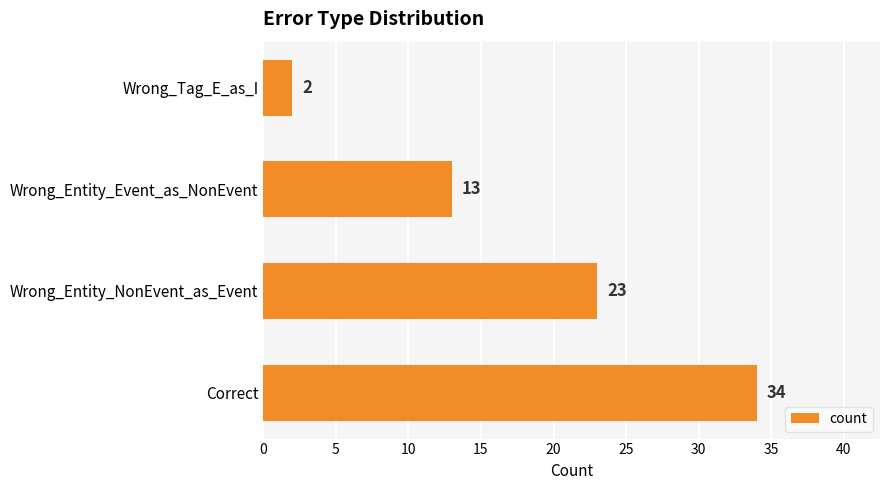

How many bars are there in total?

4